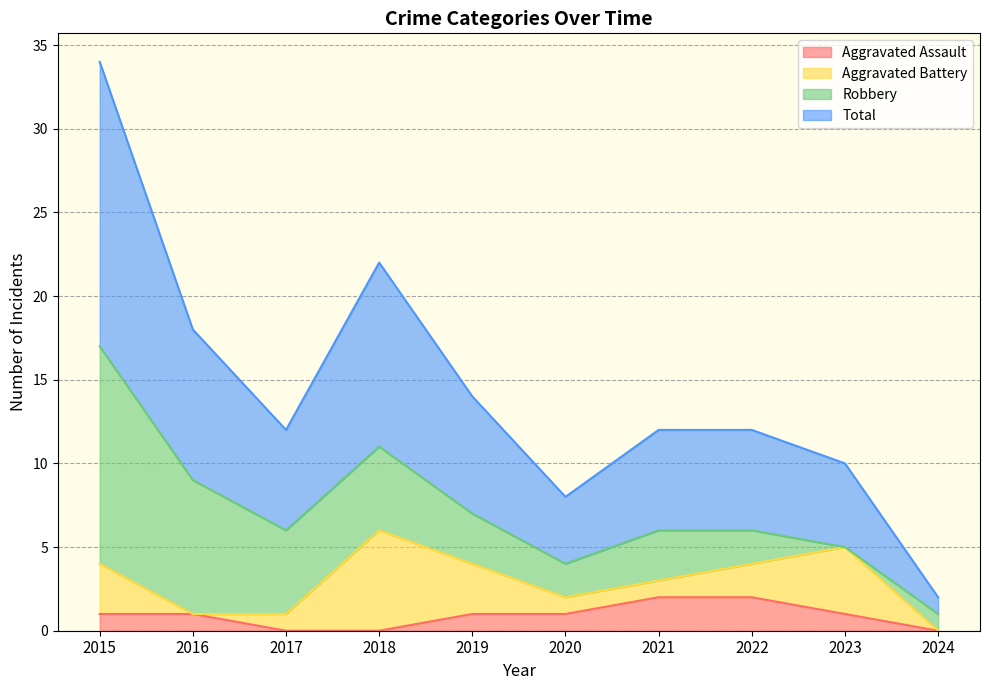

Between 2018 and 2019, which series saw the biggest shift?

Total